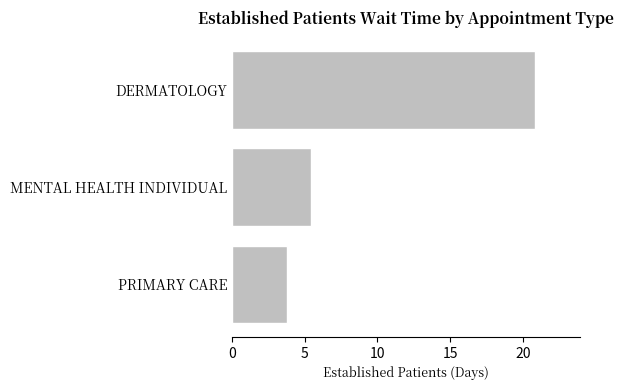

True or false: the data shows 5.3 at DERMATOLOGY.

False